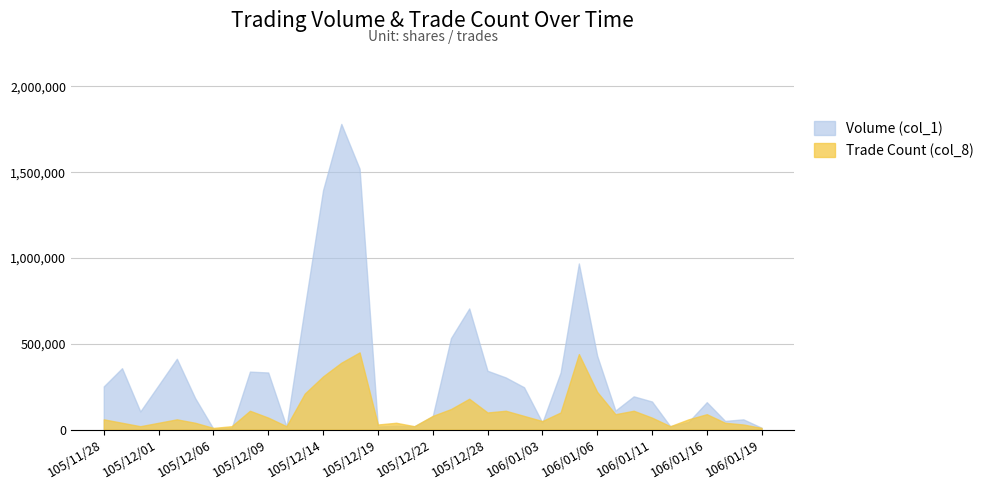

Is the value of Volume (col_1) at 105/11/28 greater than the value of Trade Count (col_8) at 105/12/27?

Yes